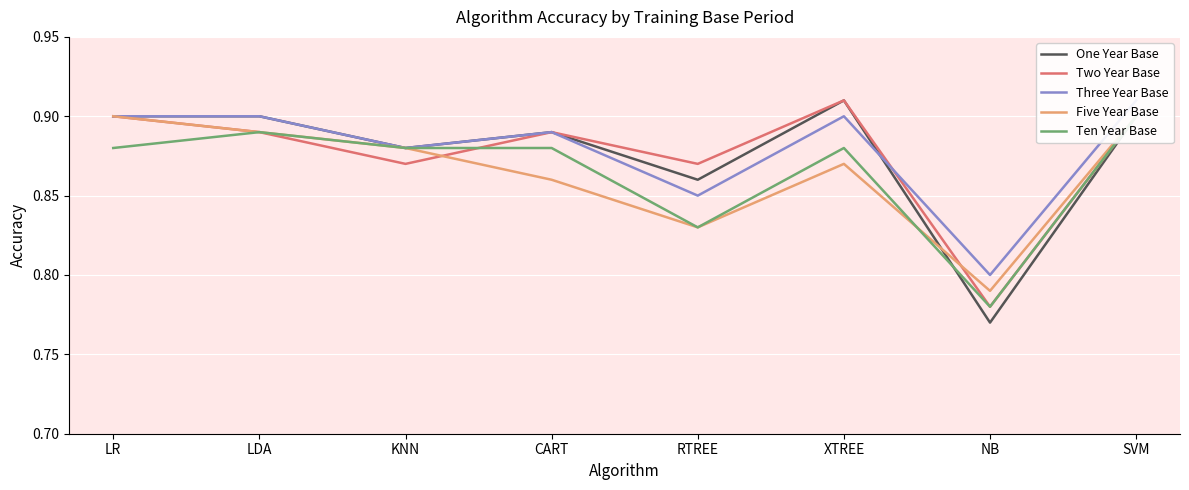

Does the chart display data point markers on the line(s)?

No